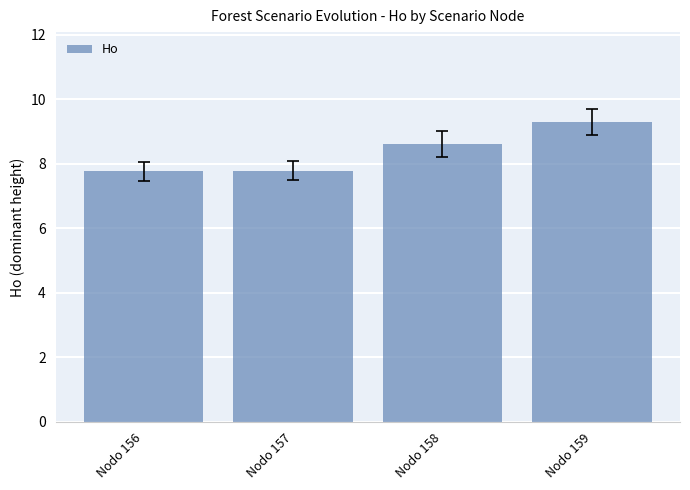

At which label does the data first exceed 8?

Nodo 158